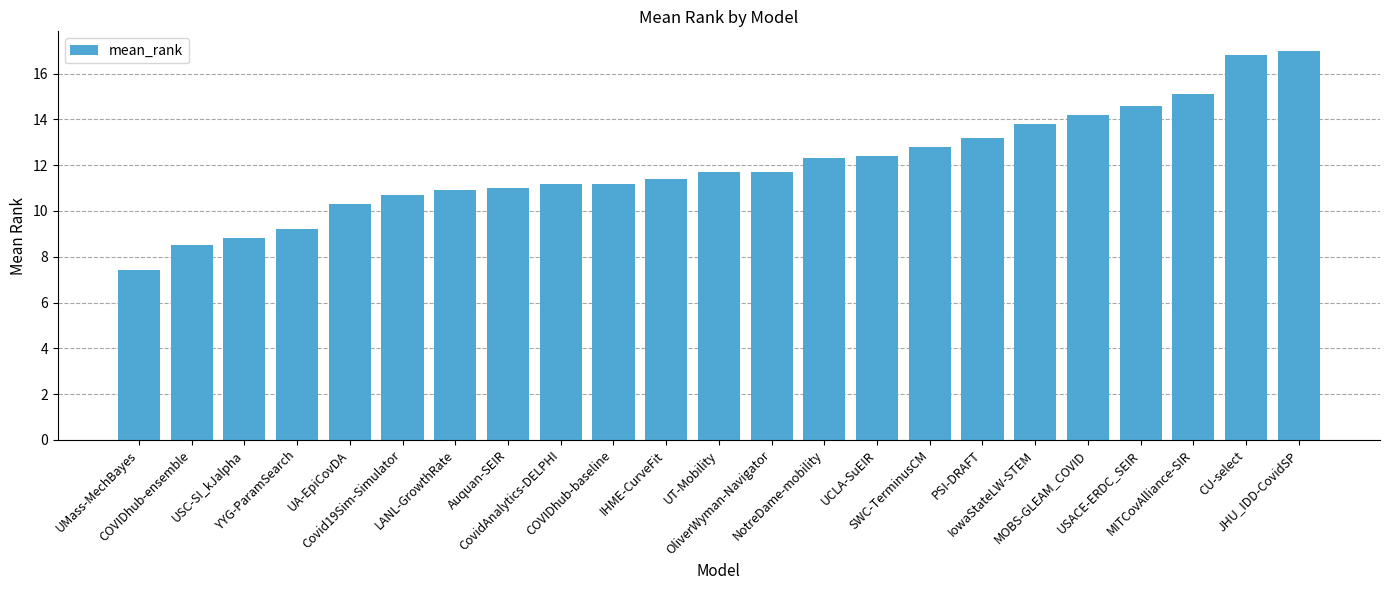

What is the greatest value displayed?

17.0